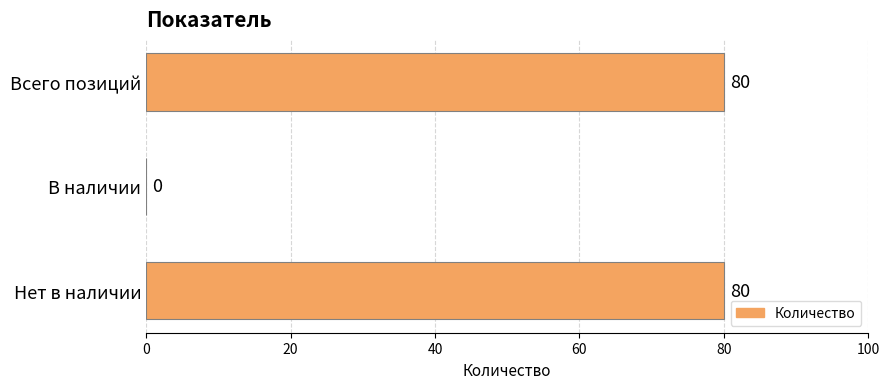

The chart shows a value of 80 at Всего позиций. True or false?

True